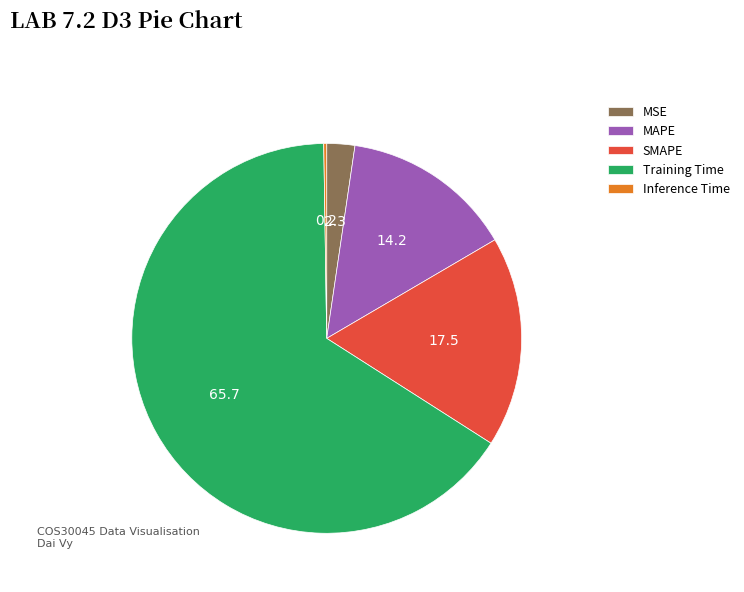

Do MAPE and SMAPE together represent more than half of the pie?

No